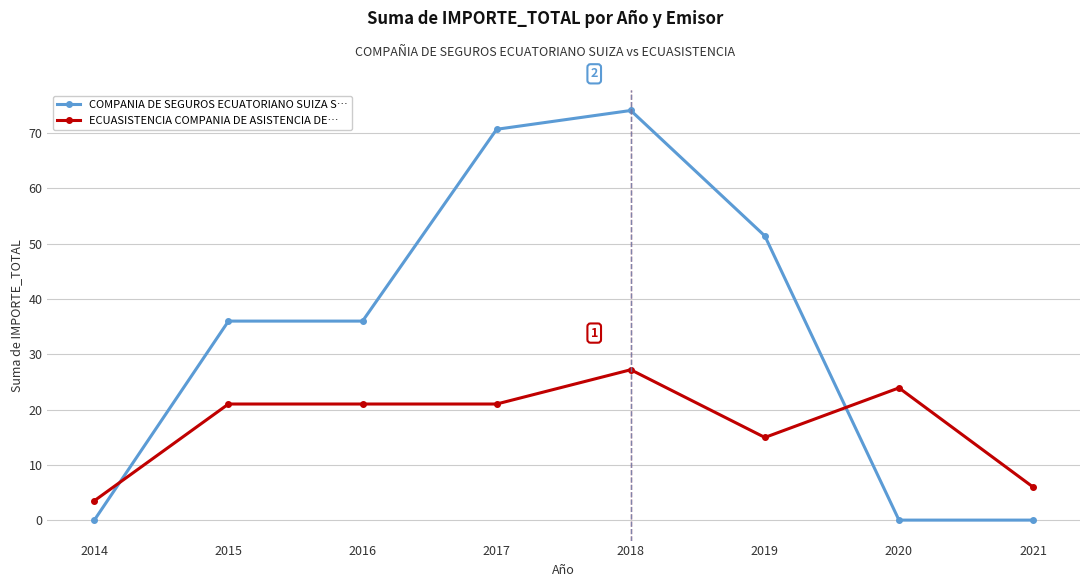

Between which two adjacent categories do COMPANIA DE SEGUROS ECUATORIANO SUIZA S… and ECUASISTENCIA COMPANIA DE ASISTENCIA DE… first intersect?

2014 and 2015